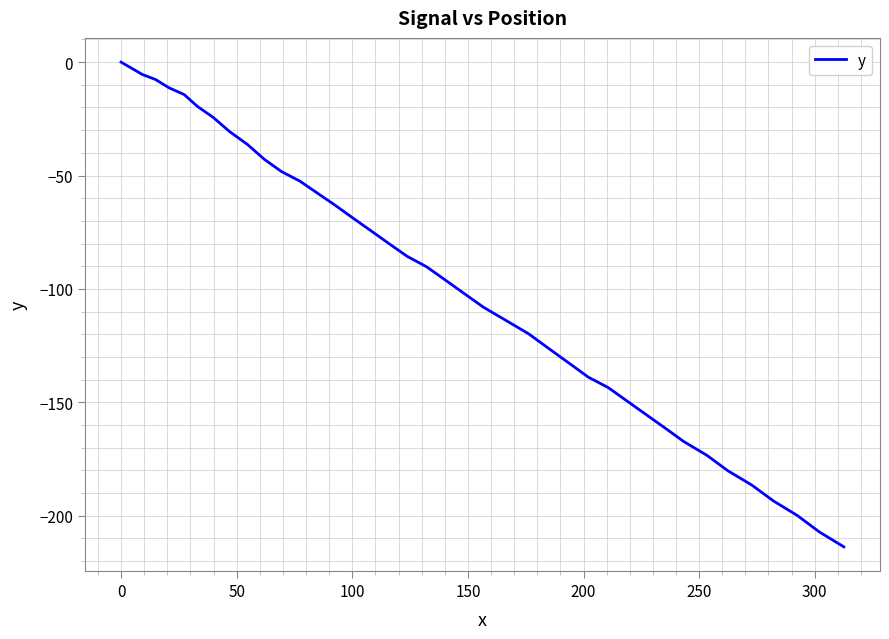

What is the smallest value displayed?

-213.7